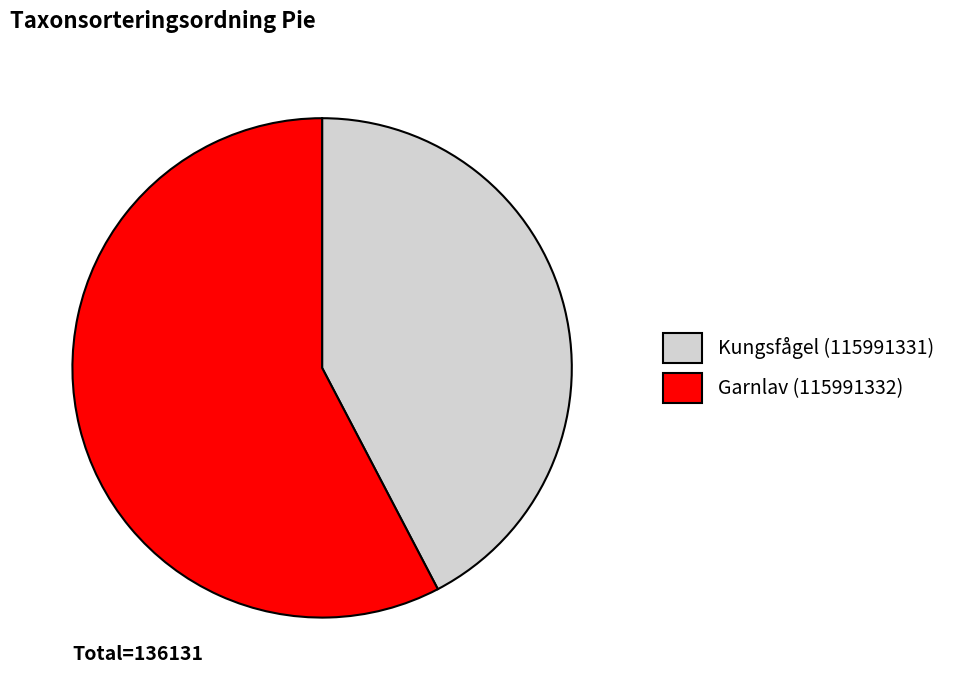

True or false: Garnlav (115991332) accounts for 58% of the total.

True